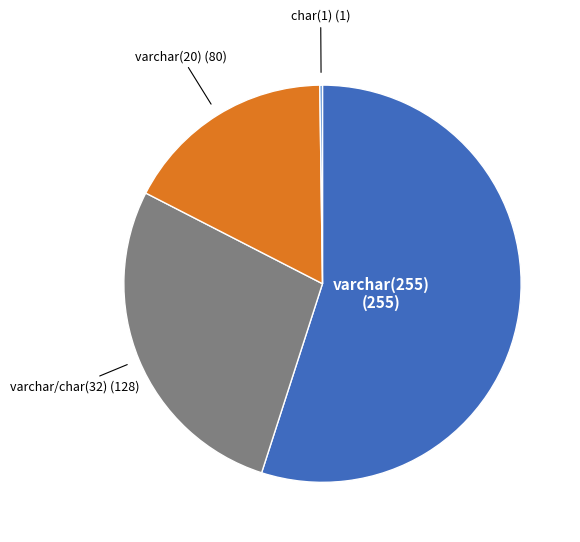

Which category has the biggest portion of the pie?

varchar(255)